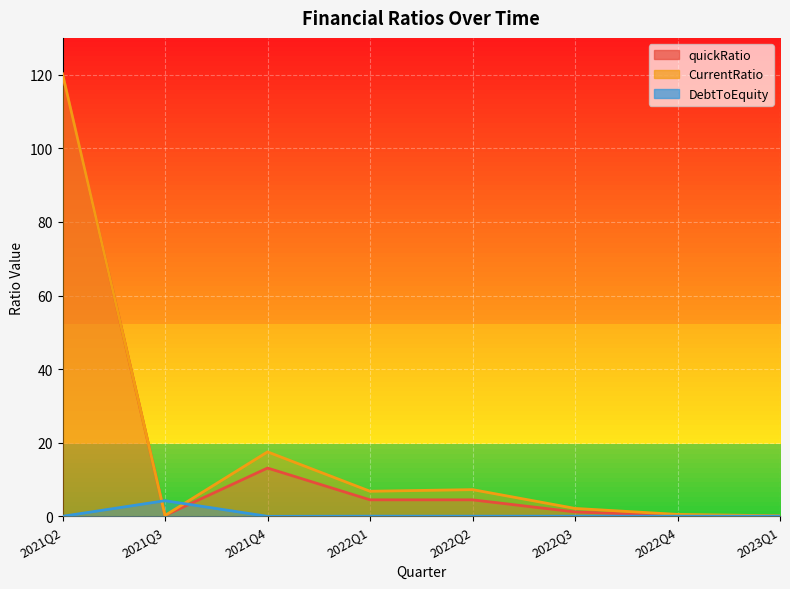

What is the spread (max minus min) of values at 2023Q1?

0.1